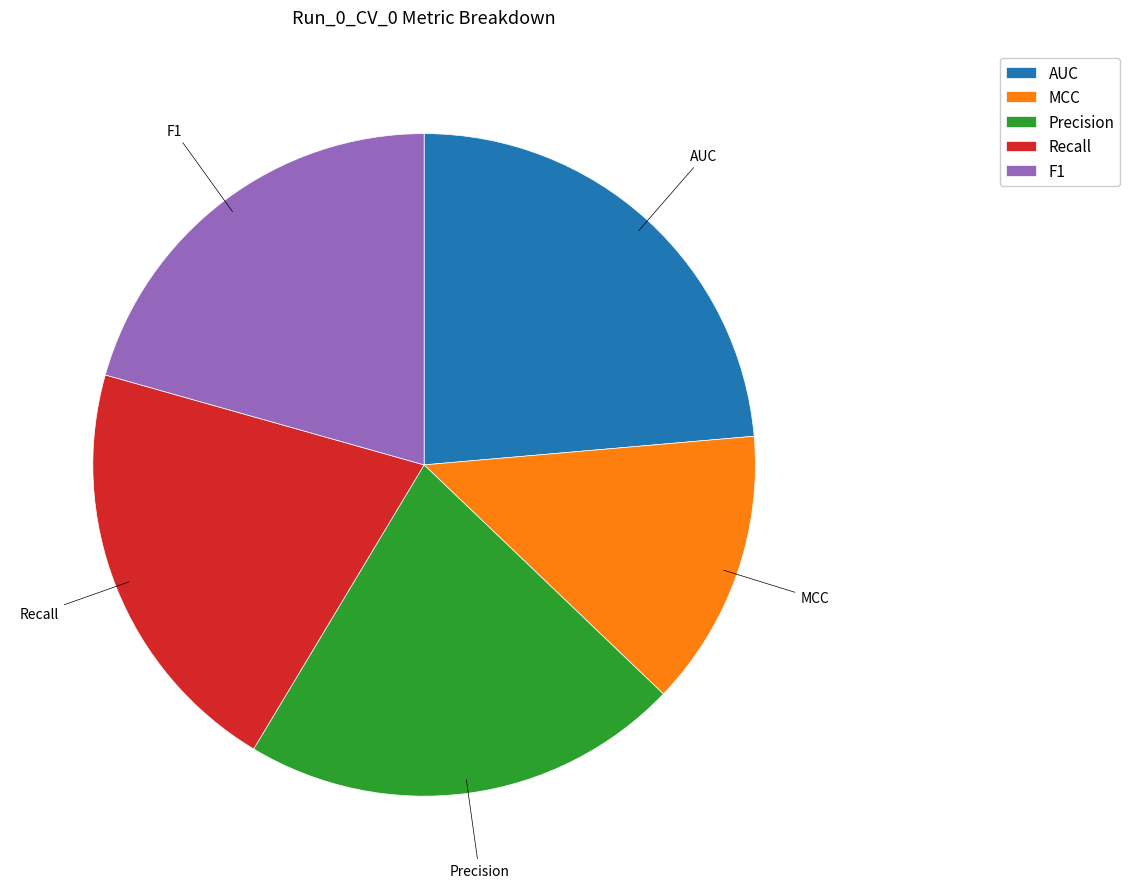

Is there a majority slice in this chart?

No